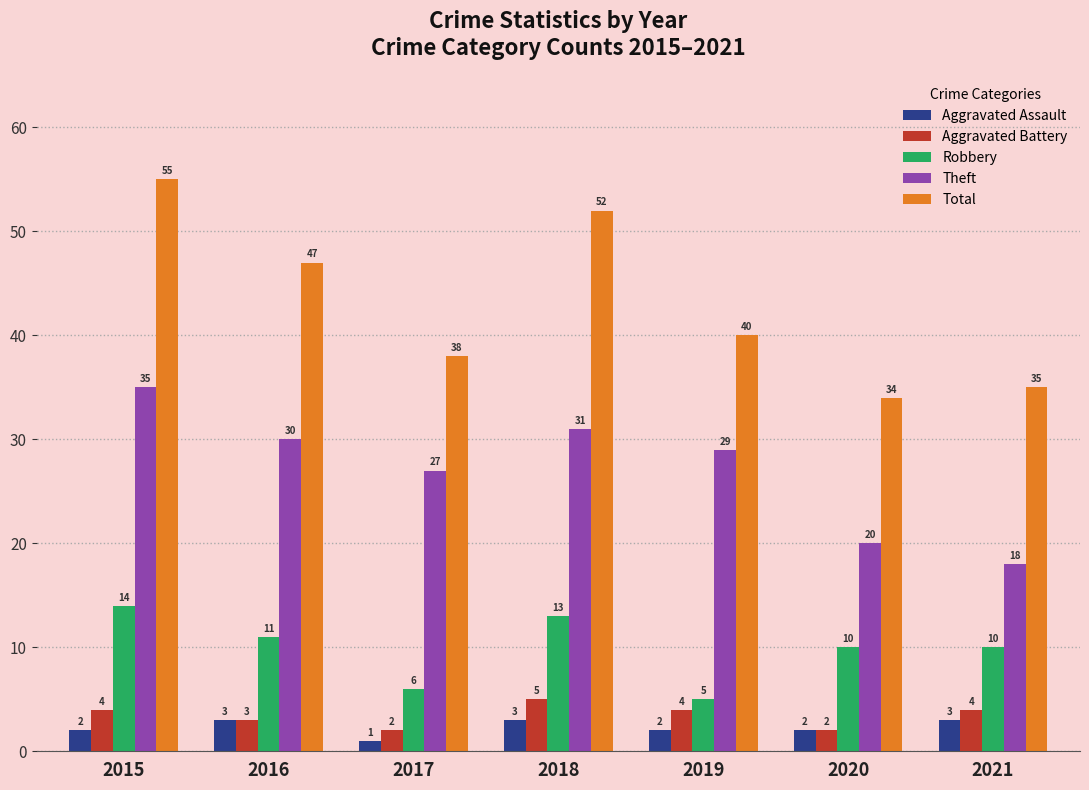

What is the difference between the highest and lowest values at 2021?

32